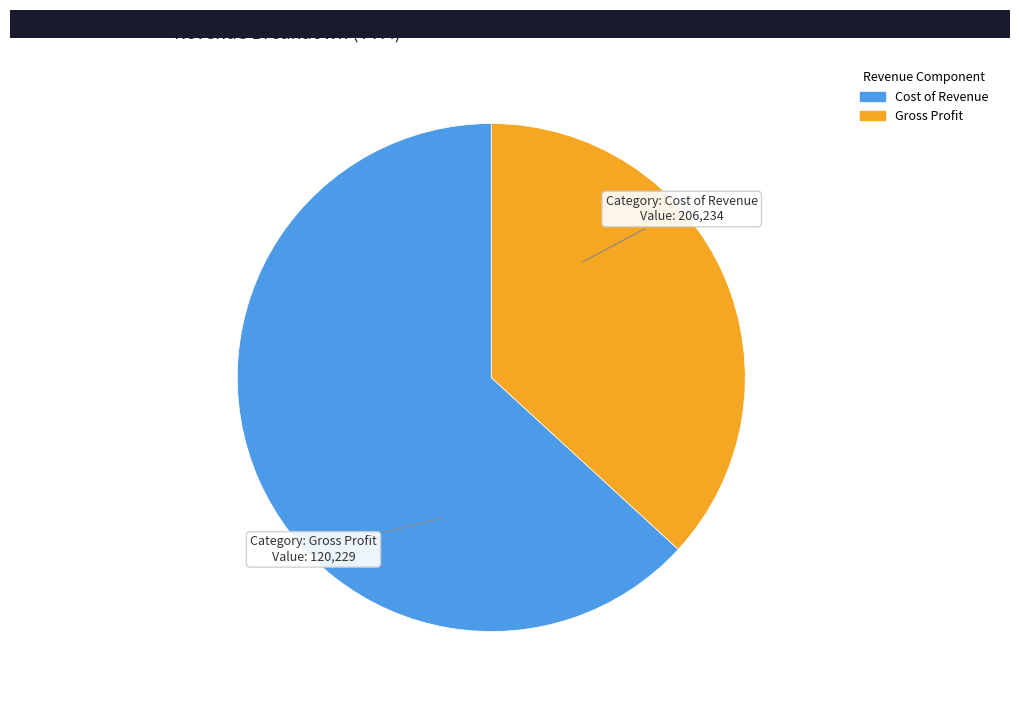

Is it true that Gross Profit is 37% of the pie?

True